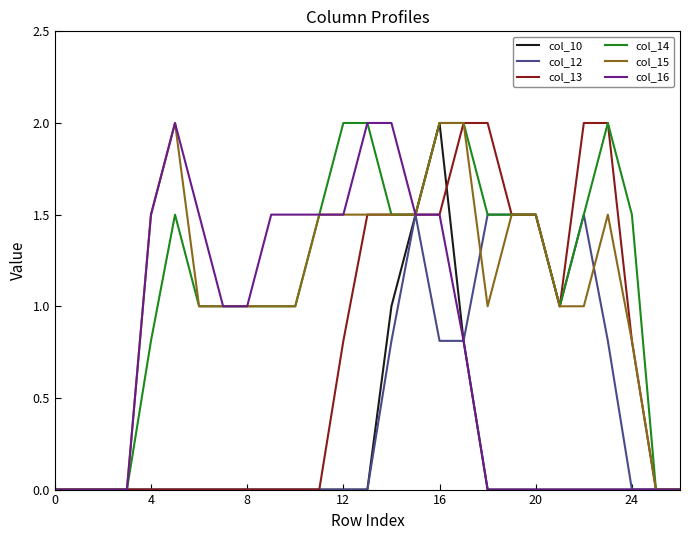

Reading left to right, what are all the values shown in this chart?

col_10: 0.0	0.0	0.0	0.0	0.0	0.0	0.0	0.0	0.0	0.0	0.0	0.0	0.0	0.0	1.0	1.5	2.0	0.8	0.0	0.0	0.0	0.0	0.0	0.0	0.0	0.0	0.0
col_12: 0.0	0.0	0.0	0.0	0.0	0.0	0.0	0.0	0.0	0.0	0.0	0.0	0.0	0.0	0.8	1.5	0.8	0.8	1.5	1.5	1.5	1.0	1.5	0.8	0.0	0.0	0.0
col_13: 0.0	0.0	0.0	0.0	0.0	0.0	0.0	0.0	0.0	0.0	0.0	0.0	0.8	1.5	1.5	1.5	1.5	2.0	2.0	1.5	1.5	1.0	2.0	2.0	0.8	0.0	0.0
col_14: 0.0	0.0	0.0	0.0	0.8	1.5	1.0	1.0	1.0	1.0	1.0	1.5	2.0	2.0	1.5	1.5	2.0	2.0	1.5	1.5	1.5	1.0	1.5	2.0	1.5	0.0	0.0
col_15: 0.0	0.0	0.0	0.0	1.5	2.0	1.0	1.0	1.0	1.0	1.0	1.5	1.5	1.5	1.5	1.5	2.0	2.0	1.0	1.5	1.5	1.0	1.0	1.5	0.8	0.0	0.0
col_16: 0.0	0.0	0.0	0.0	1.5	2.0	1.5	1.0	1.0	1.5	1.5	1.5	1.5	2.0	2.0	1.5	1.5	0.8	0.0	0.0	0.0	0.0	0.0	0.0	0.0	0.0	0.0